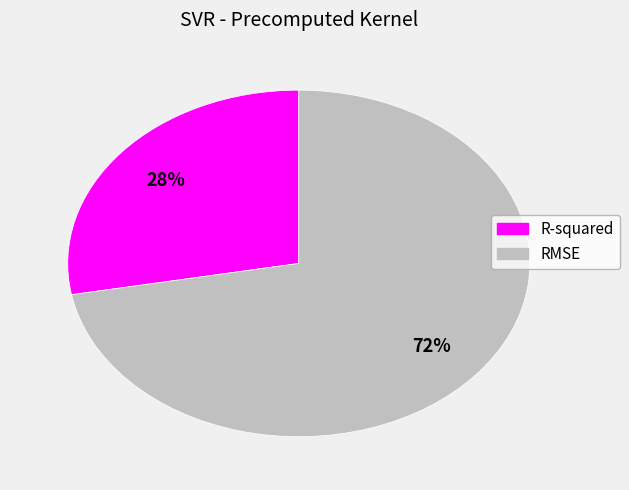

Which category has the smallest portion of the pie?

R-squared